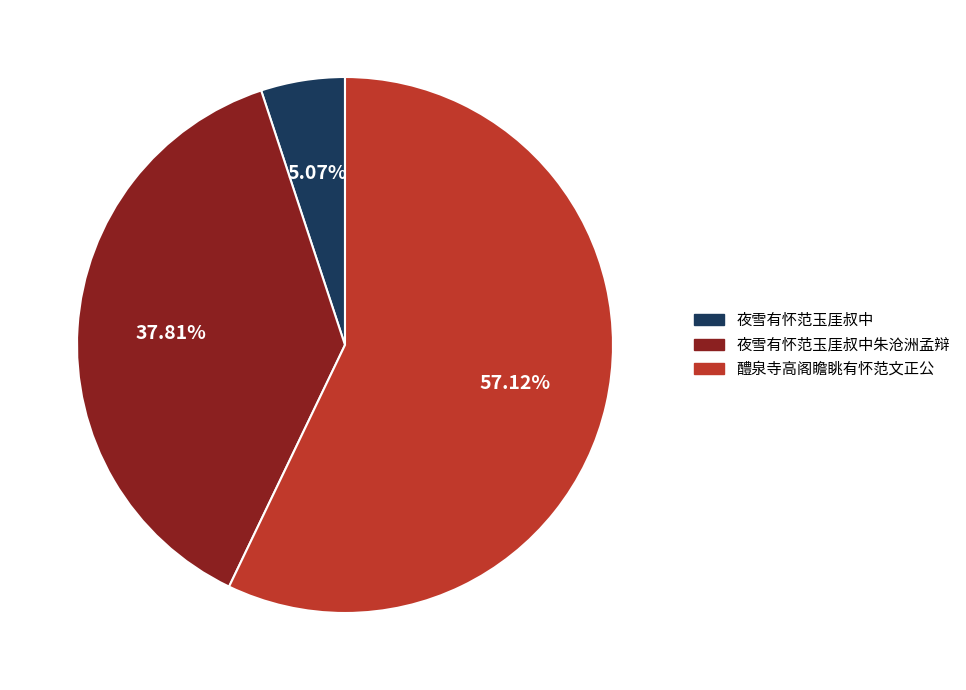

To the nearest percent, what percentage of the pie is 夜雪有怀范玉厓叔中朱沧洲孟辩?

38%